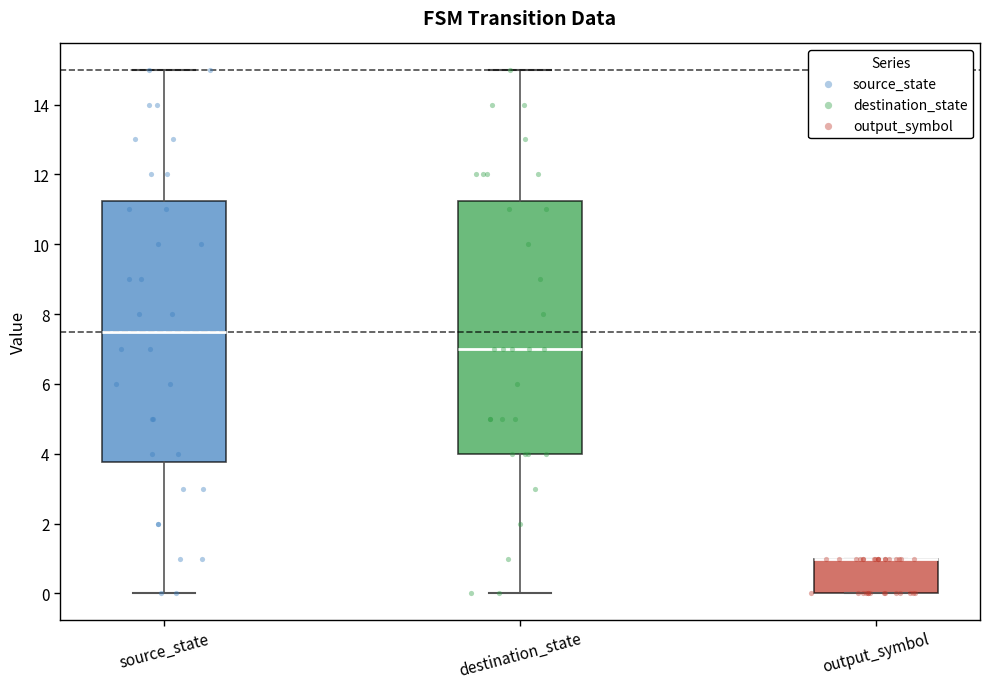

Which box is the tallest, from its lower edge to its upper edge?

source_state